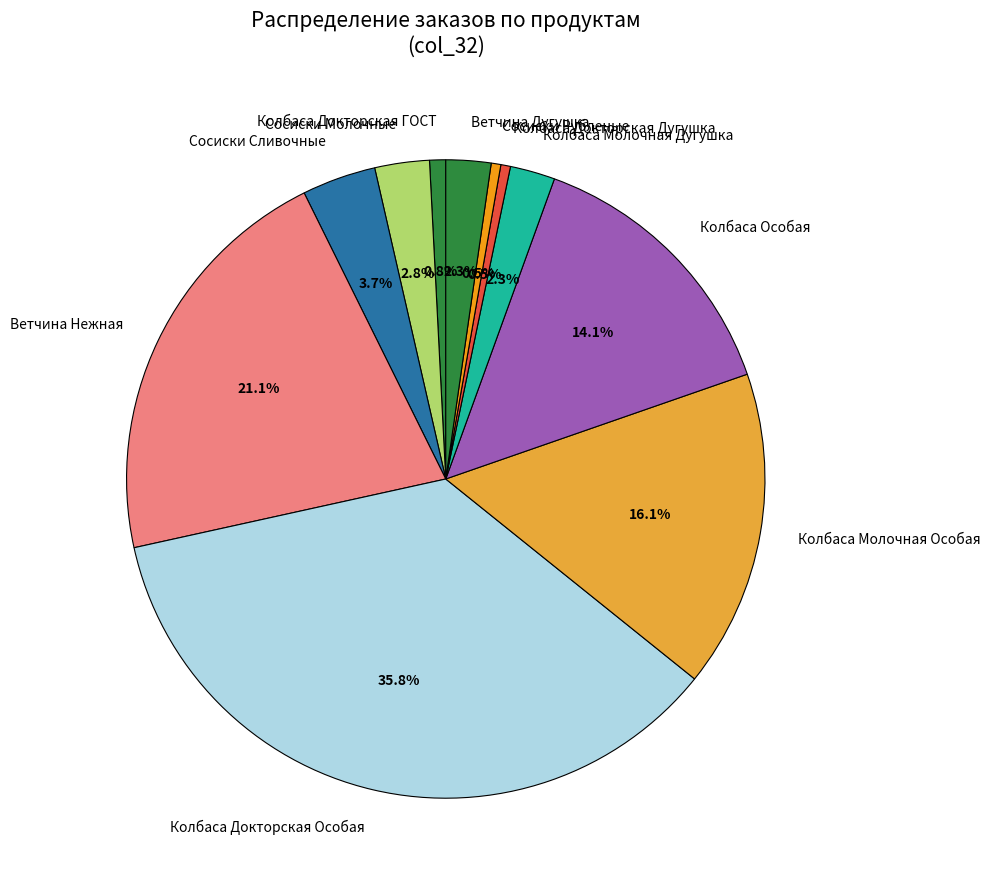

To the nearest percent, what is the average slice percentage?

9%